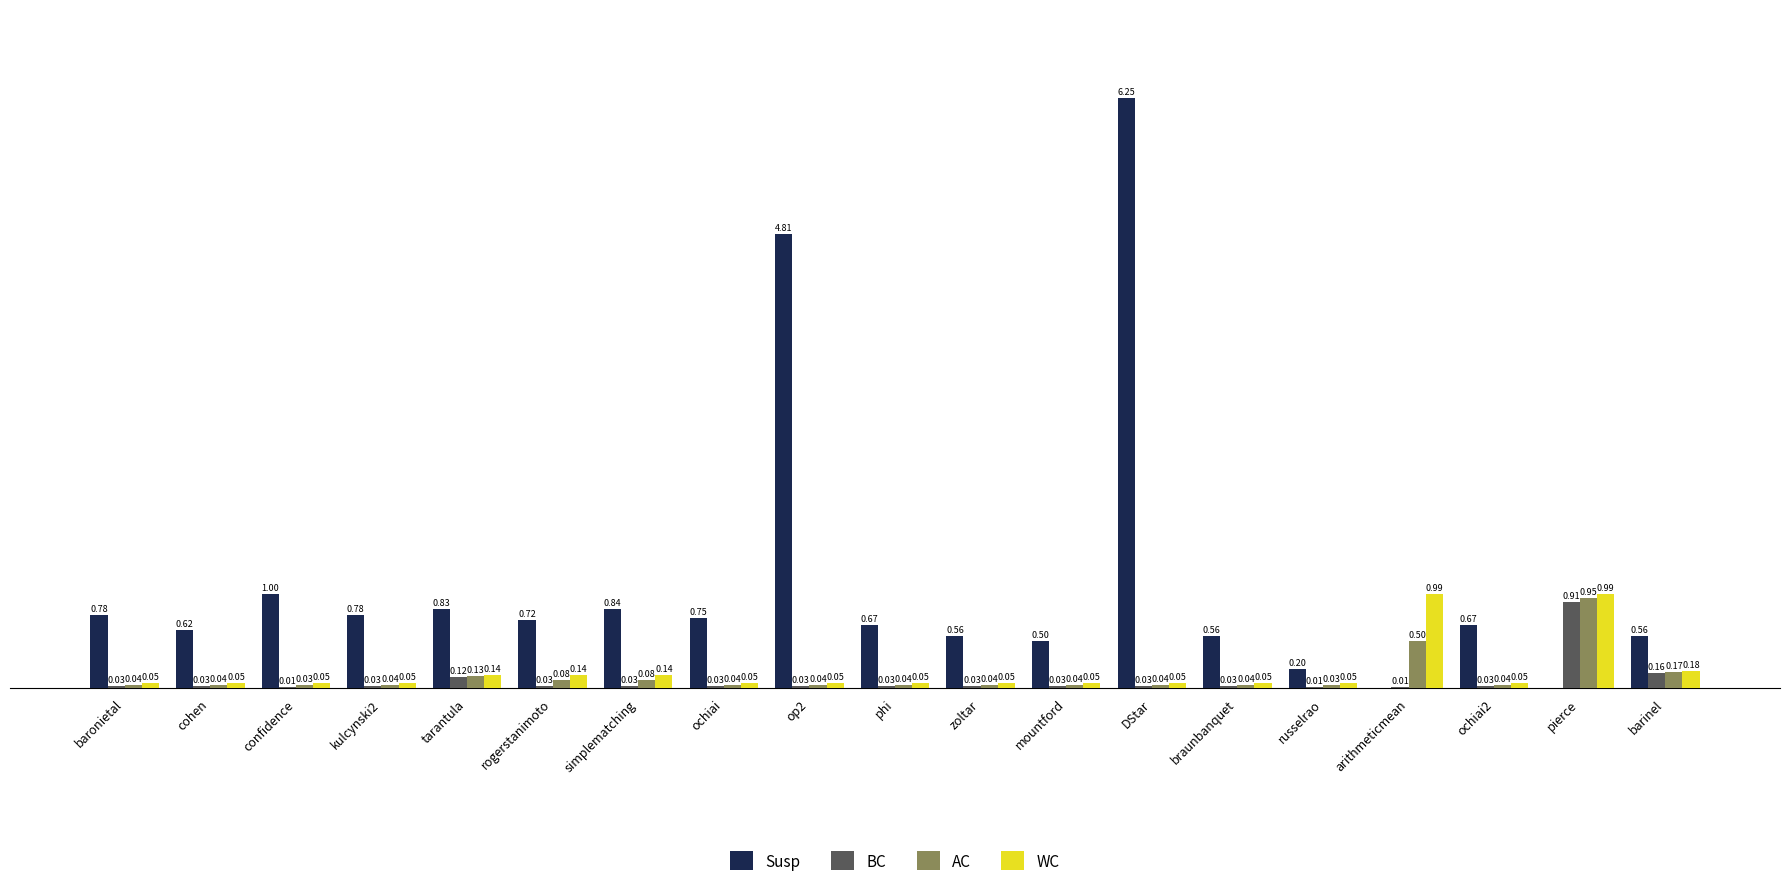

What are all the series names shown in the legend?

Susp, BC, AC, WC